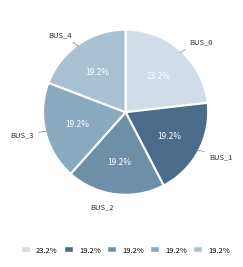

Does any single category account for the majority?

No